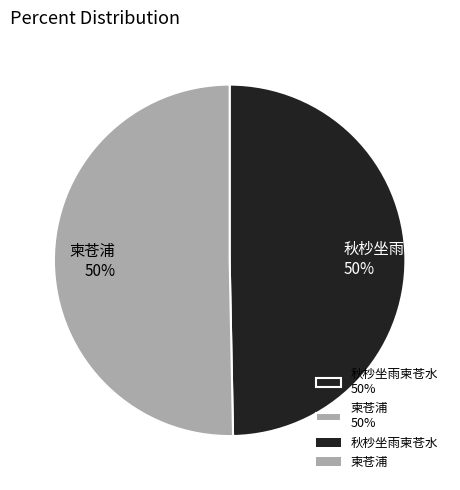

Do 秋杪坐雨柬苍水 50% and 柬苍浦 50% together represent more than half of the pie?

Yes